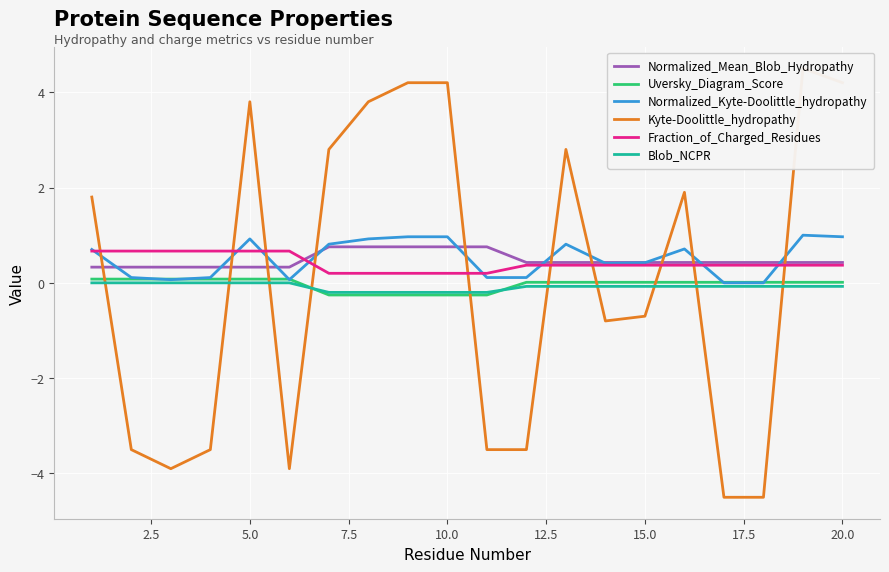

What is the difference between the second highest and minimum values in the Uversky_Diagram_Score series?

0.3